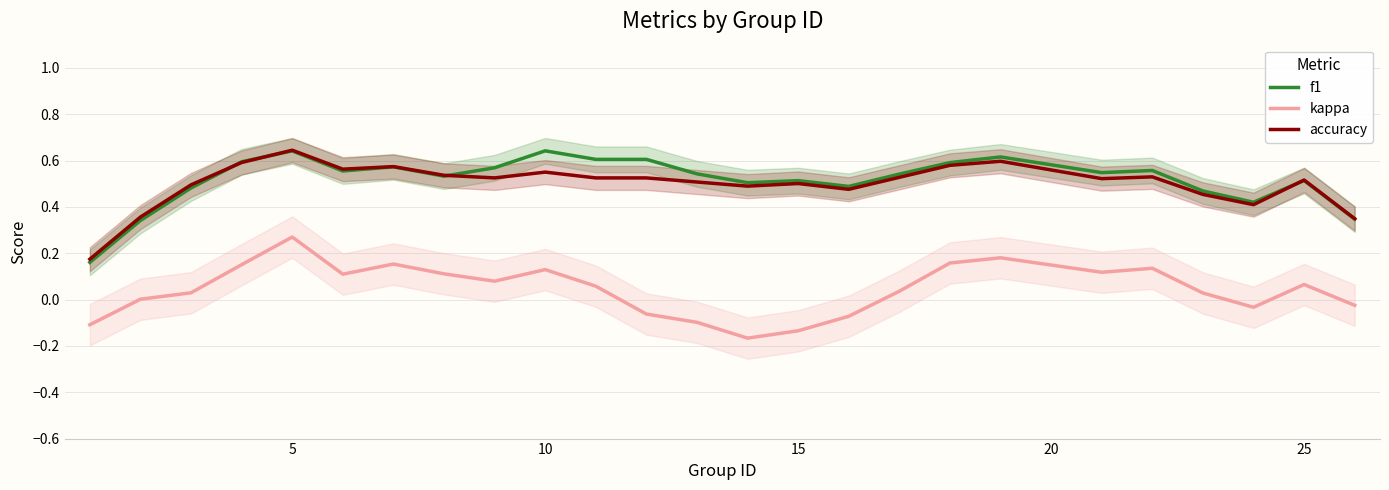

True or false: kappa and accuracy intersect in this chart.

False